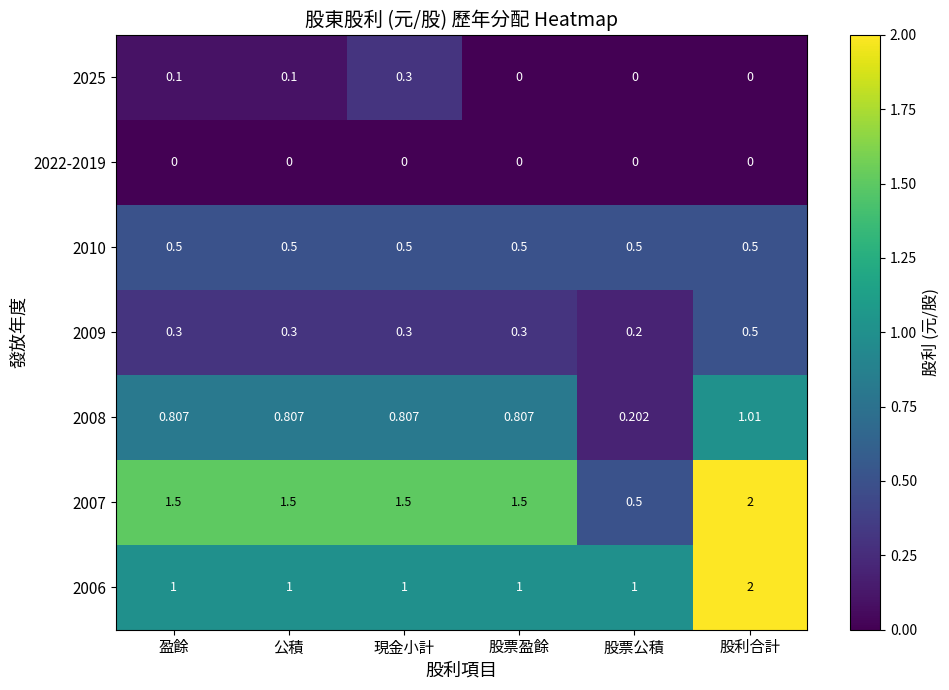

At which category is the sum across all series the highest?

股利合計